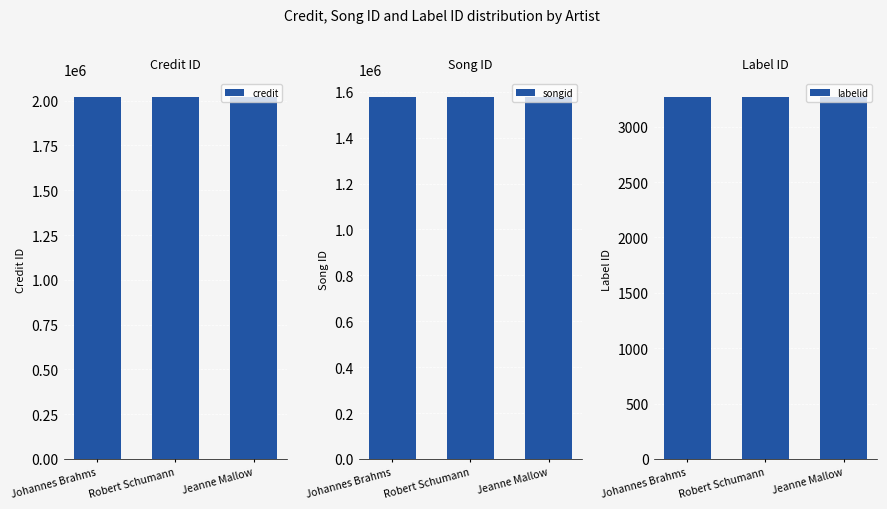

At which category does the chart reach its minimum across all series?

Johannes Brahms